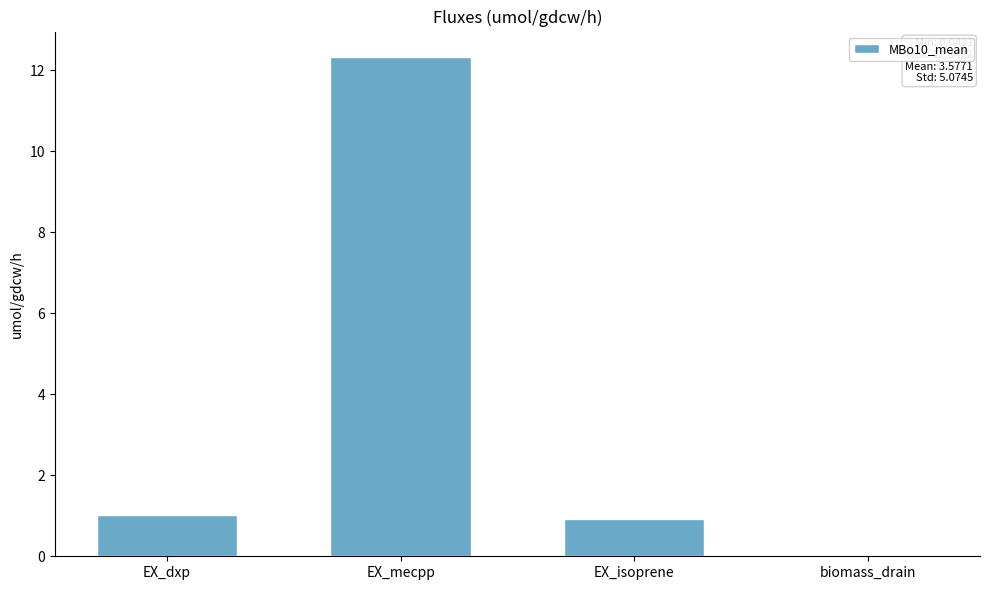

What is the approximate value at EX_isoprene?

0.9